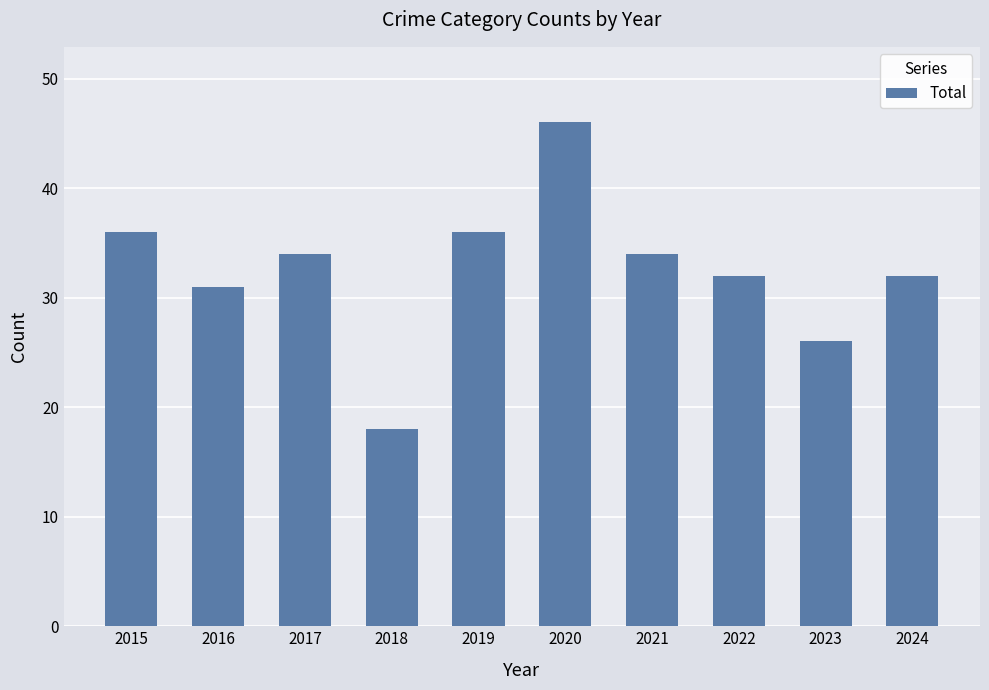

The value at 2023 is 13. True or false?

False